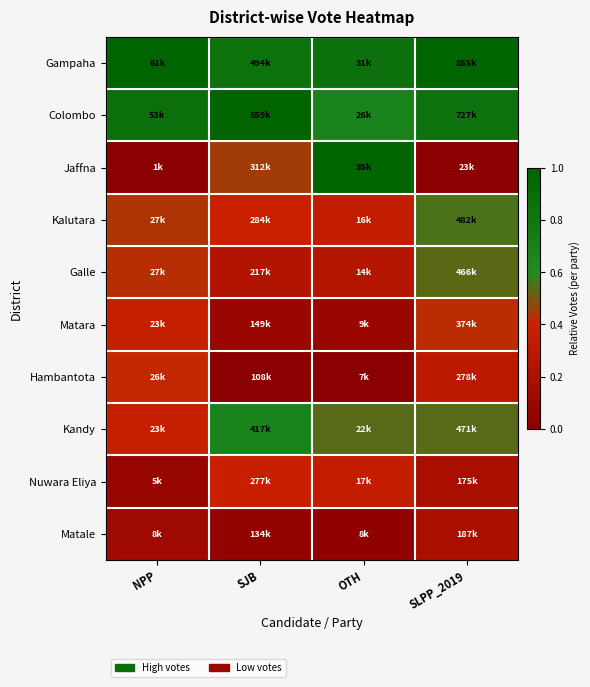

At which category is the sum across all series the highest?

SLPP_2019